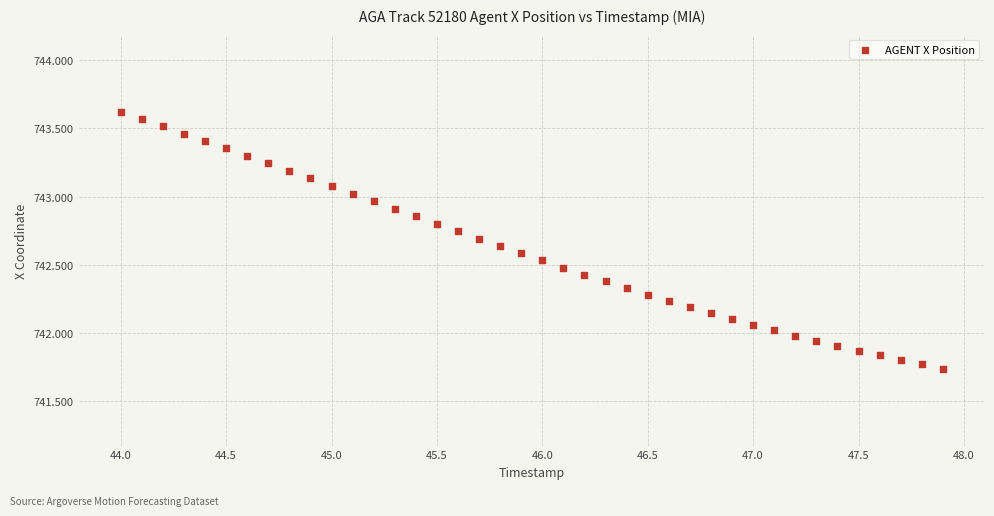

What is the range of Y values (max minus min)?

1.9